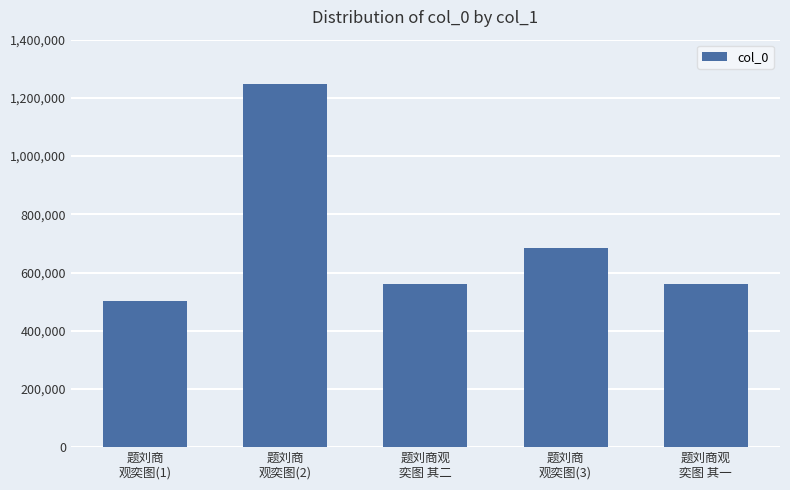

What is the minimum value shown in the chart?

501254